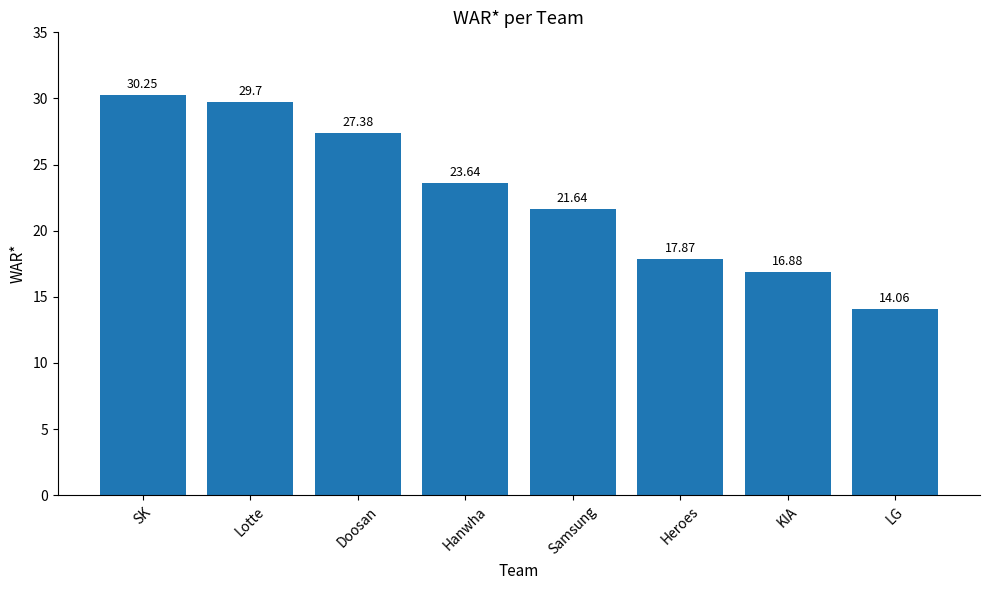

Which label corresponds to the largest value in the chart?

SK